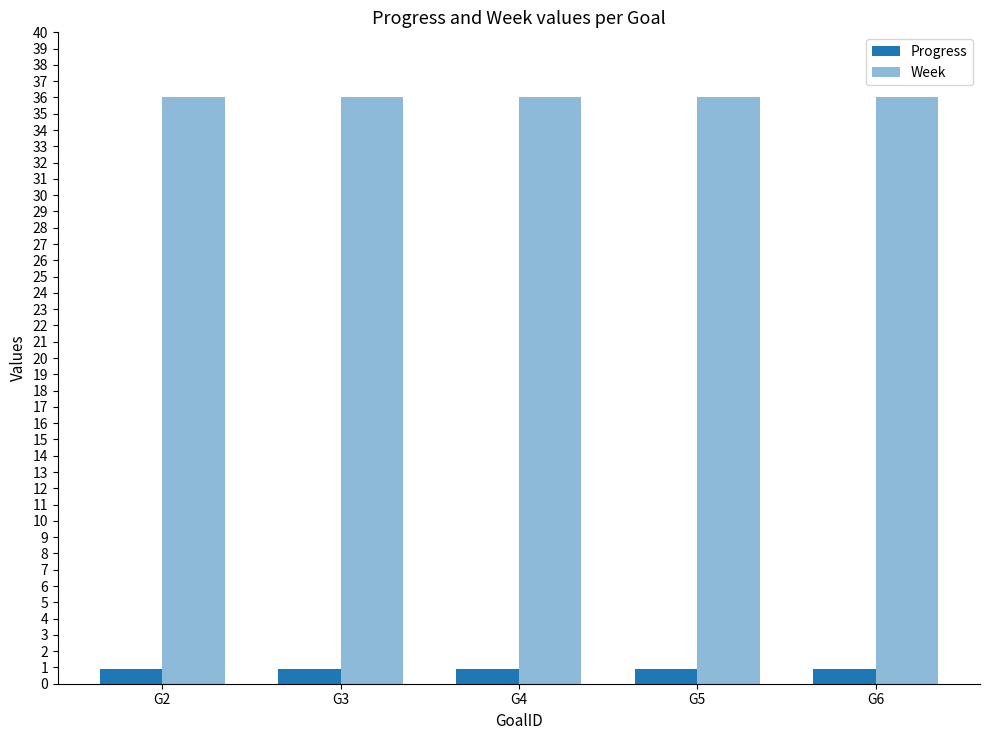

How many series are shown in this chart?

2